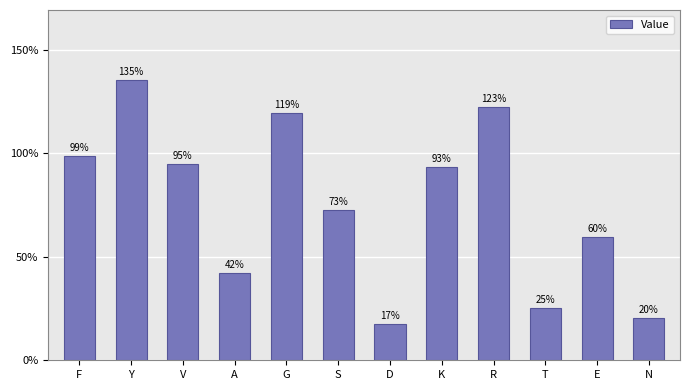

The value at N is 35.6. True or false?

False